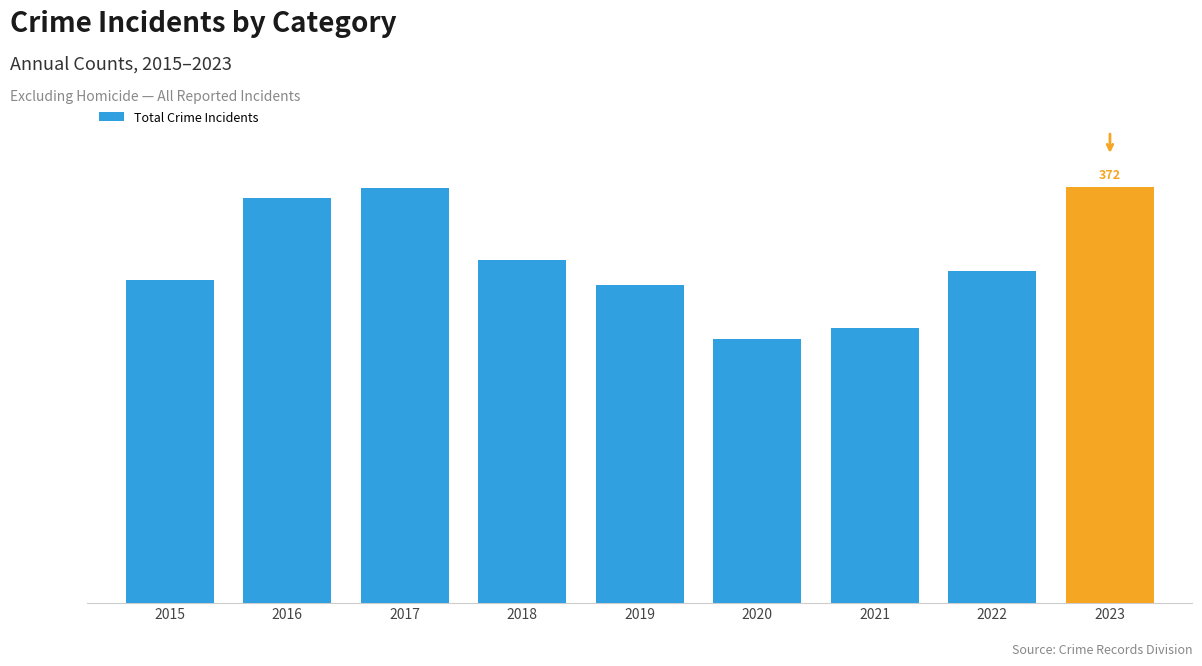

What is the difference between the second highest and second lowest values?

125